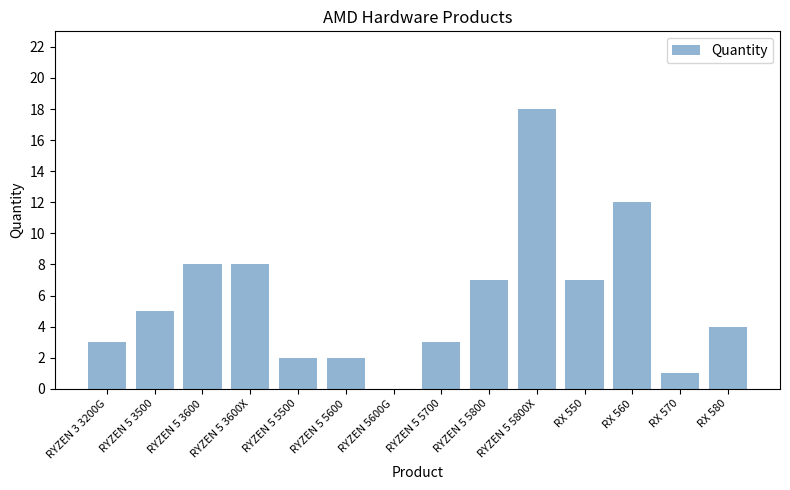

Reading left to right, what are all the values shown in this chart?

3	5	8	8	2	2	0	3	7	18	7	12	1	4